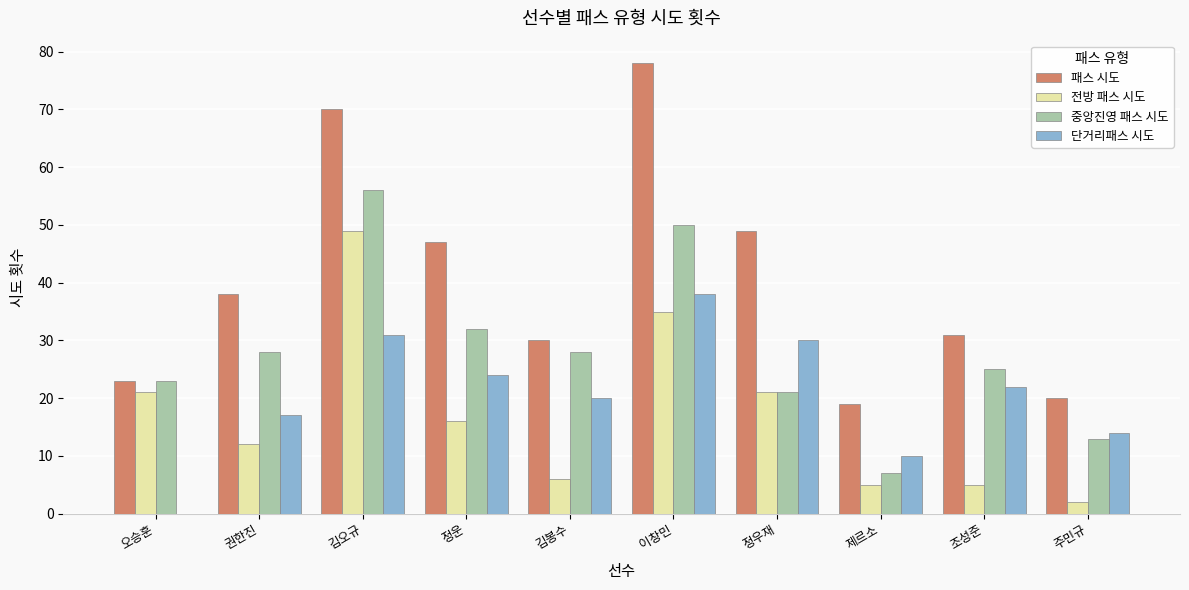

How many data points does each series have?

10